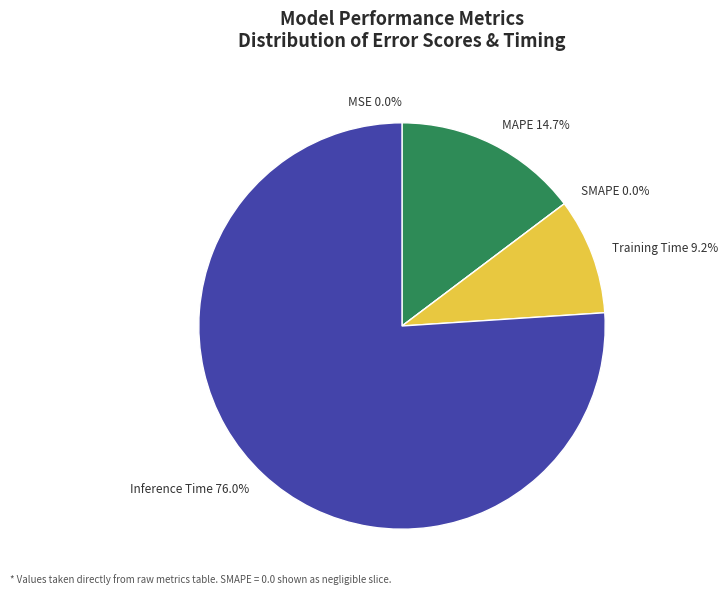

What percentage is the MAPE slice, to the nearest percent?

15%